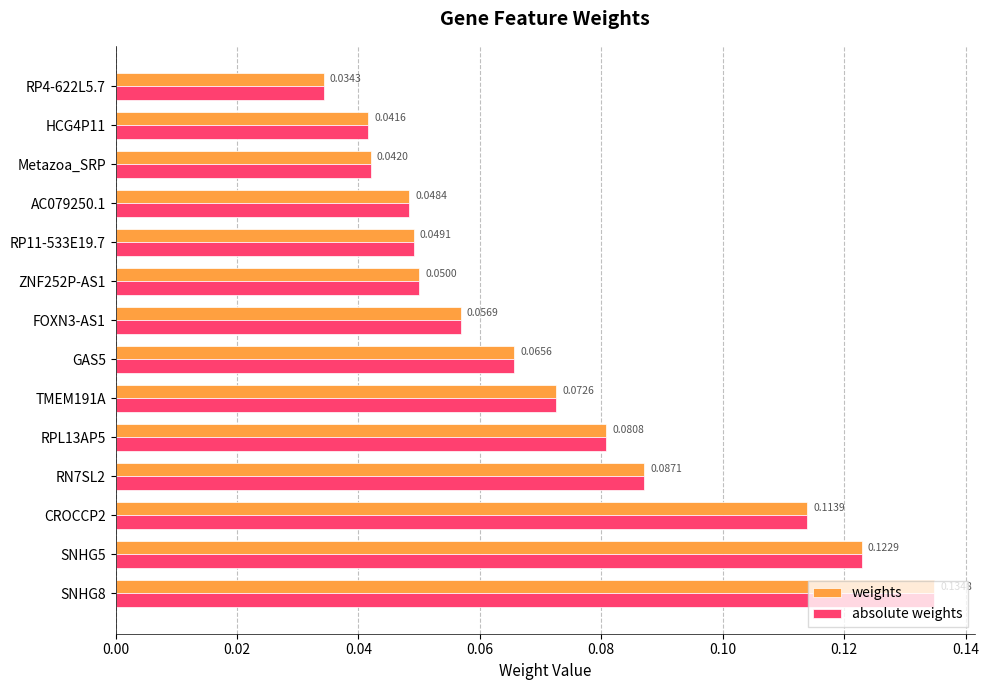

At how many categories does at least one series exceed 0?

14